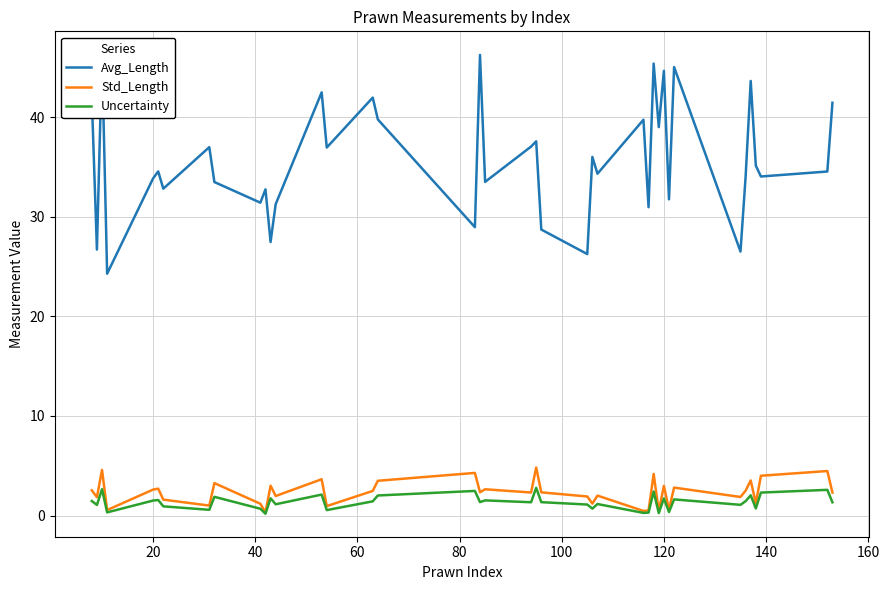

What is the difference between the second highest and second lowest values in the Avg_Length series?

20.0